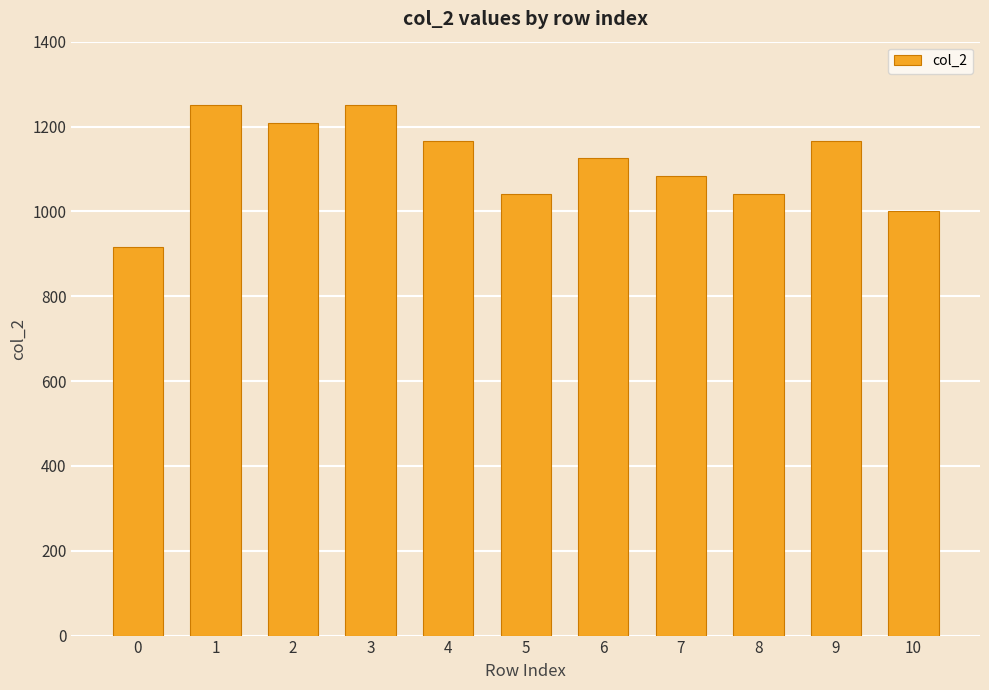

What is the difference between the values at 9 and 0?

249